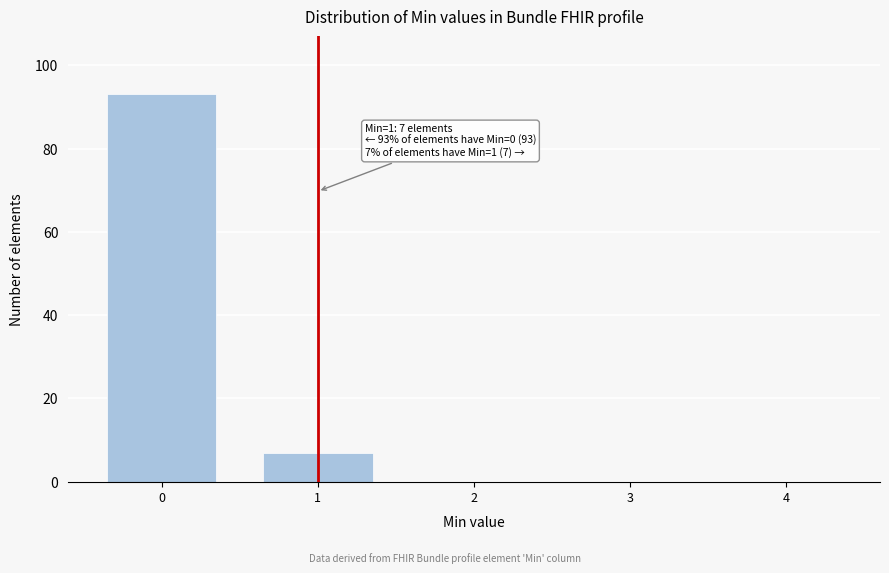

Reading left to right, what are all the values shown in this chart?

0=93	1=7	2=0	3=0	4=0